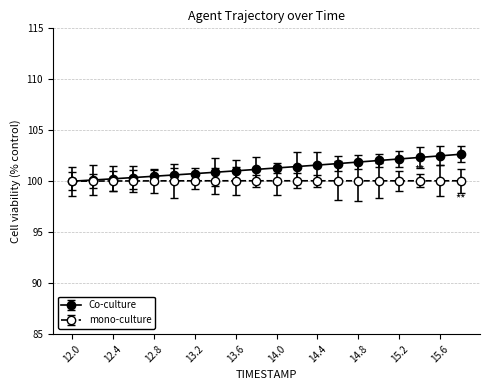

What is the value of the mono-culture point at the 6th from the left?

100.0